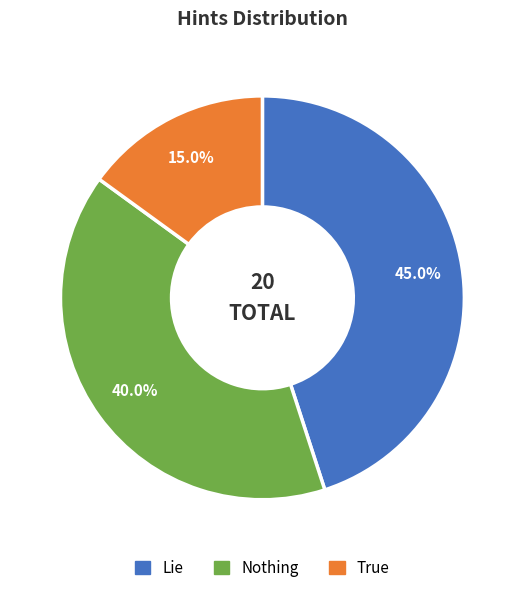

What percentage do Lie and Nothing together represent?

85.0%